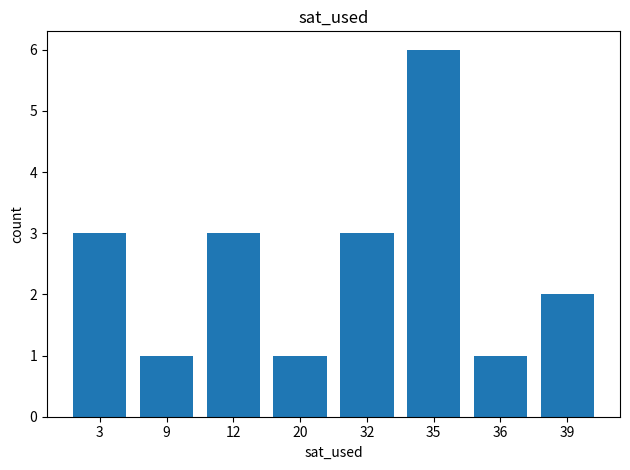

Reading left to right, list all the values displayed in this chart.

3	1	3	1	3	6	1	2